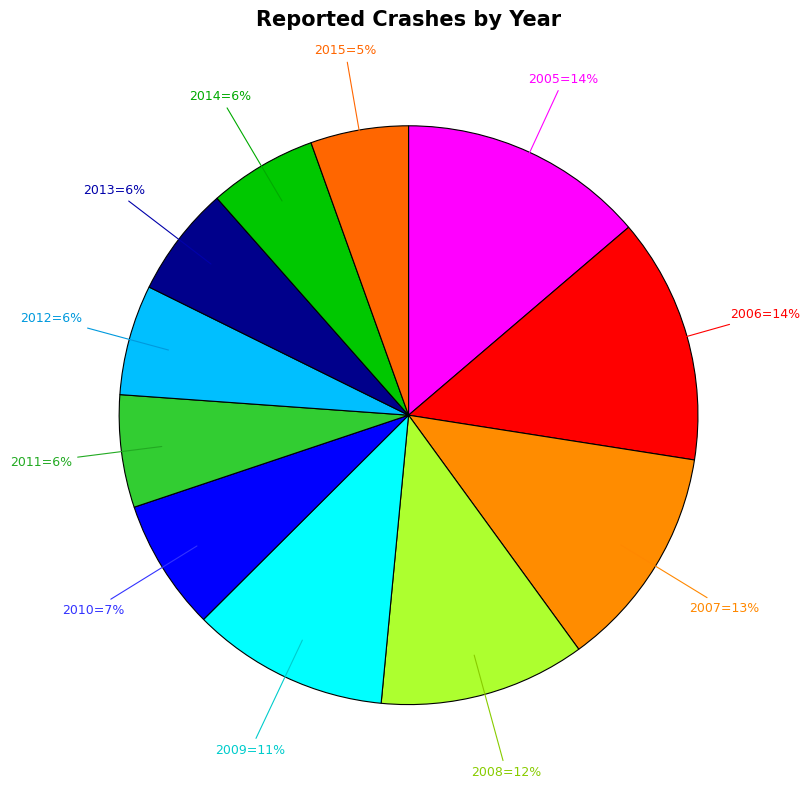

Count the number of slices in the pie.

11